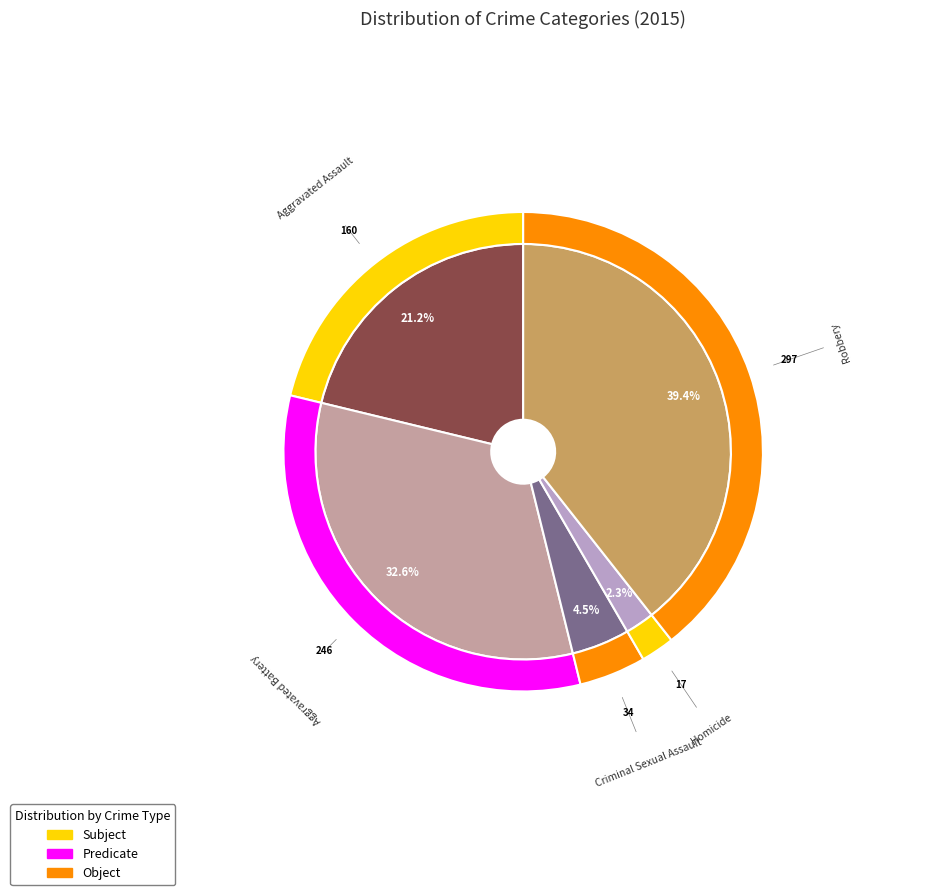

Count the number of slices in the pie.

5